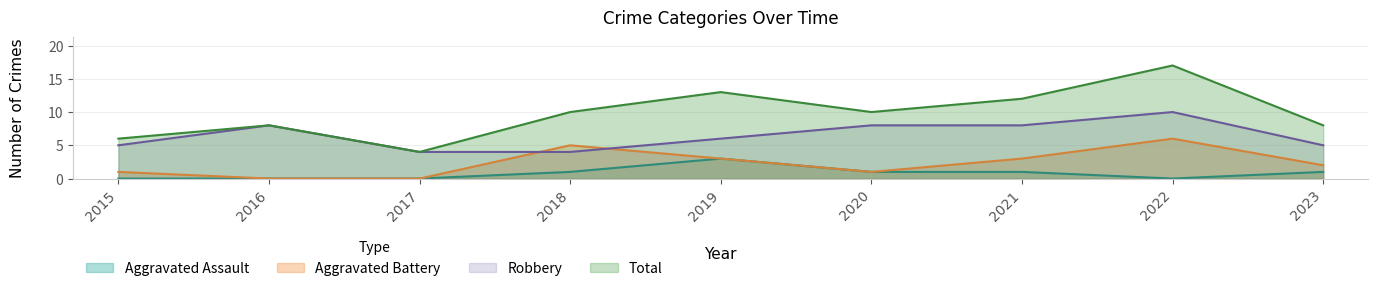

At which label is Aggravated Battery closest to 3?

2019